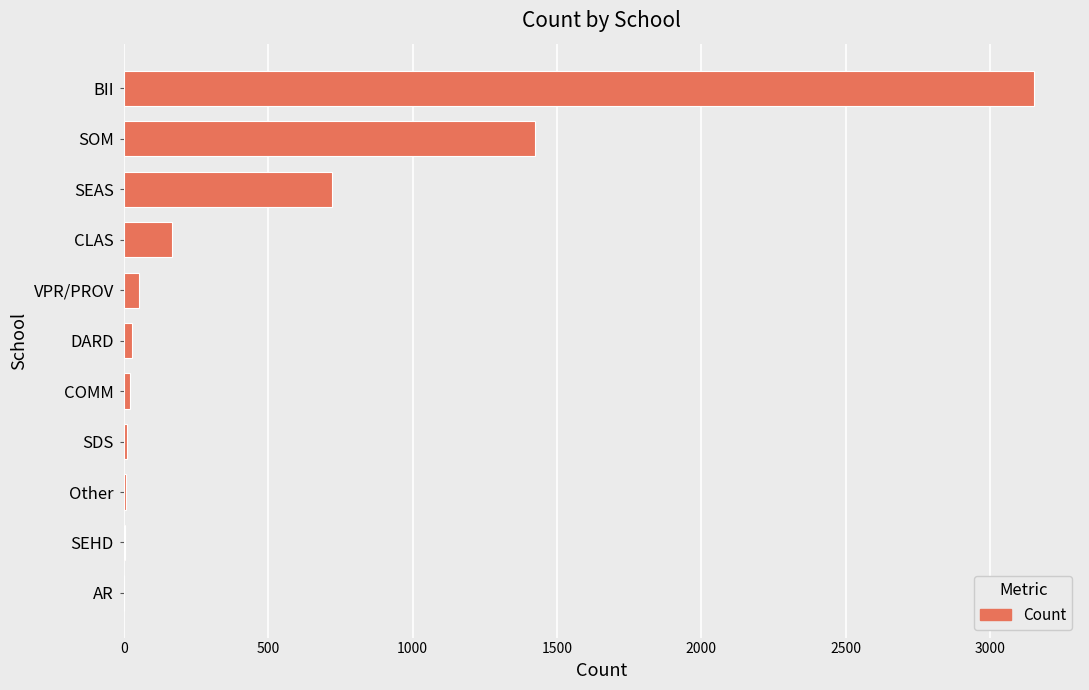

What is the approximate value at CLAS?

166.6